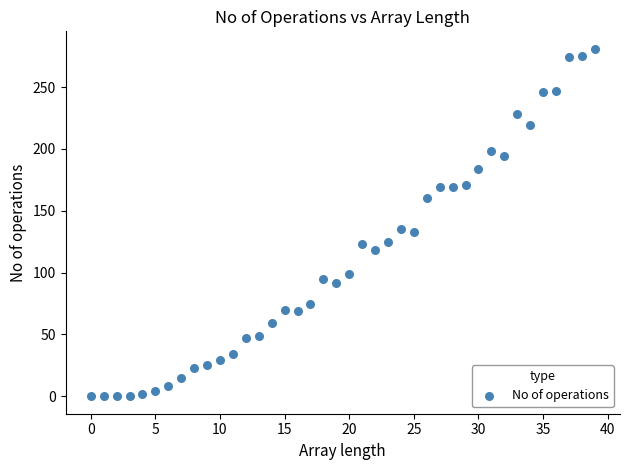

What is the range of Y values (max minus min)?

281